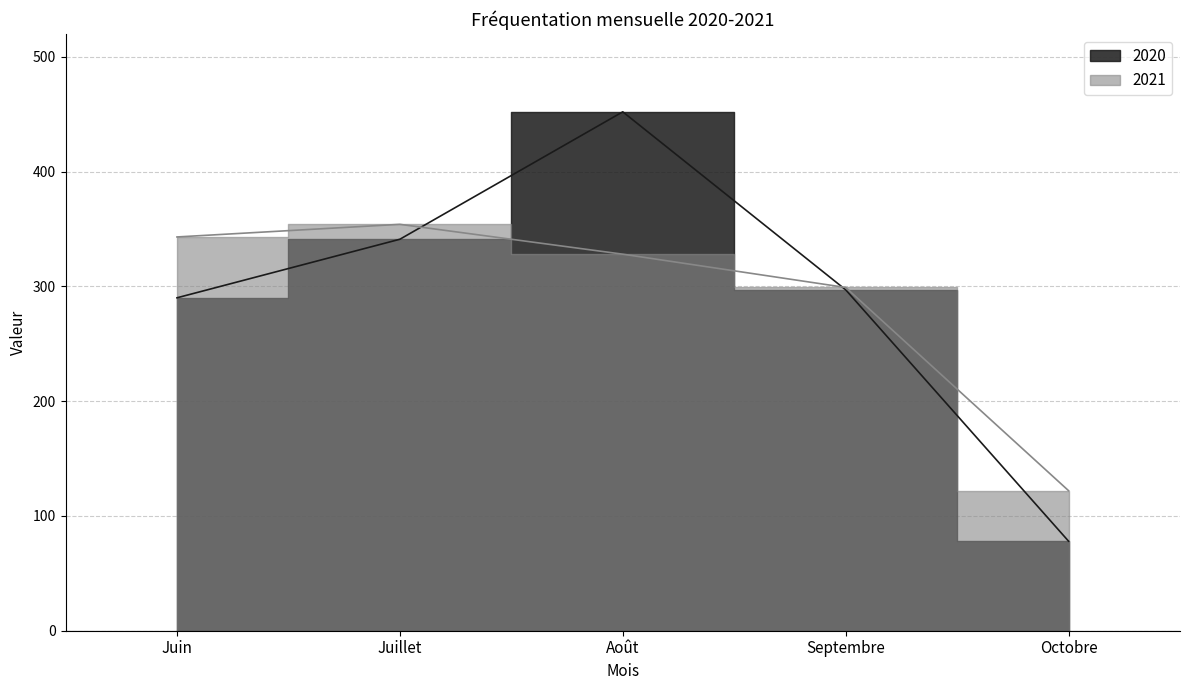

List the series in order of their peak value, highest first.

2020, 2021